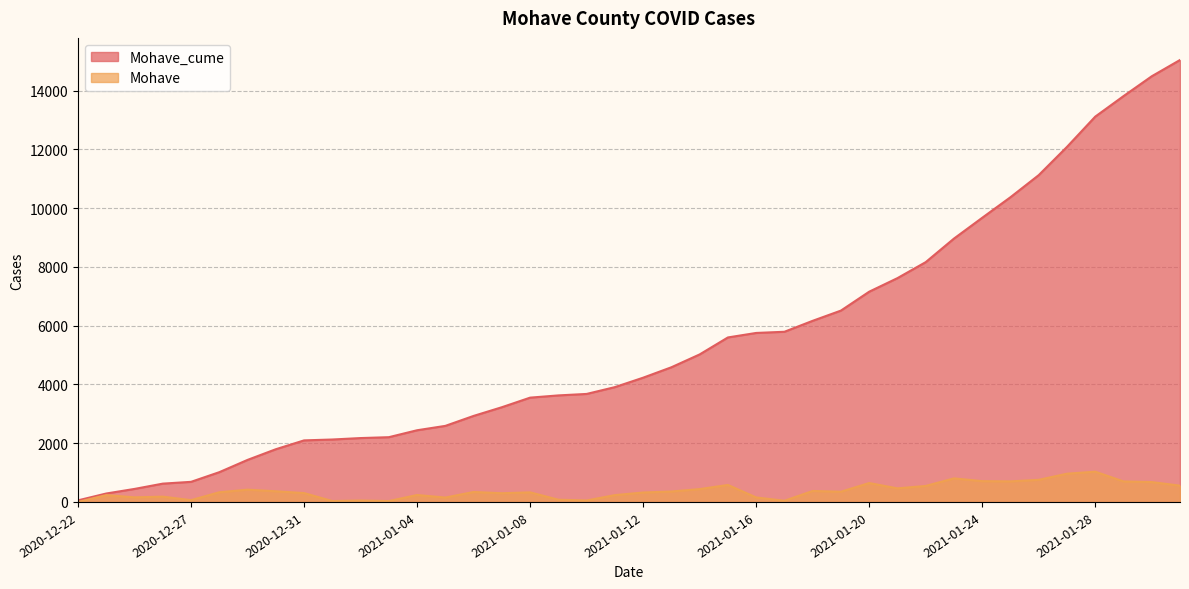

What is the difference between the second highest and second lowest values in the Mohave series?

931